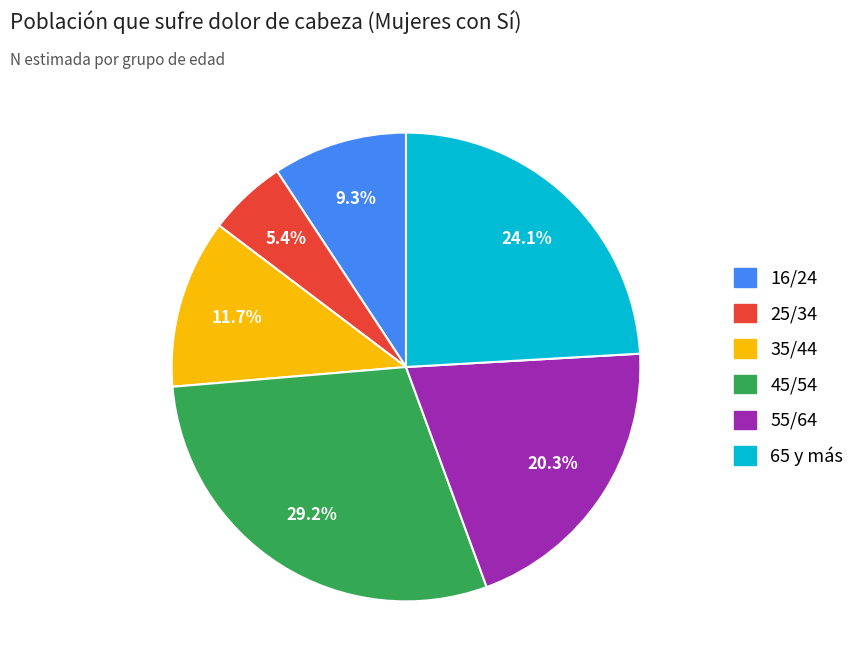

Rank the categories by value from lowest to highest.

25/34, 16/24, 35/44, 55/64, 65 y más, 45/54